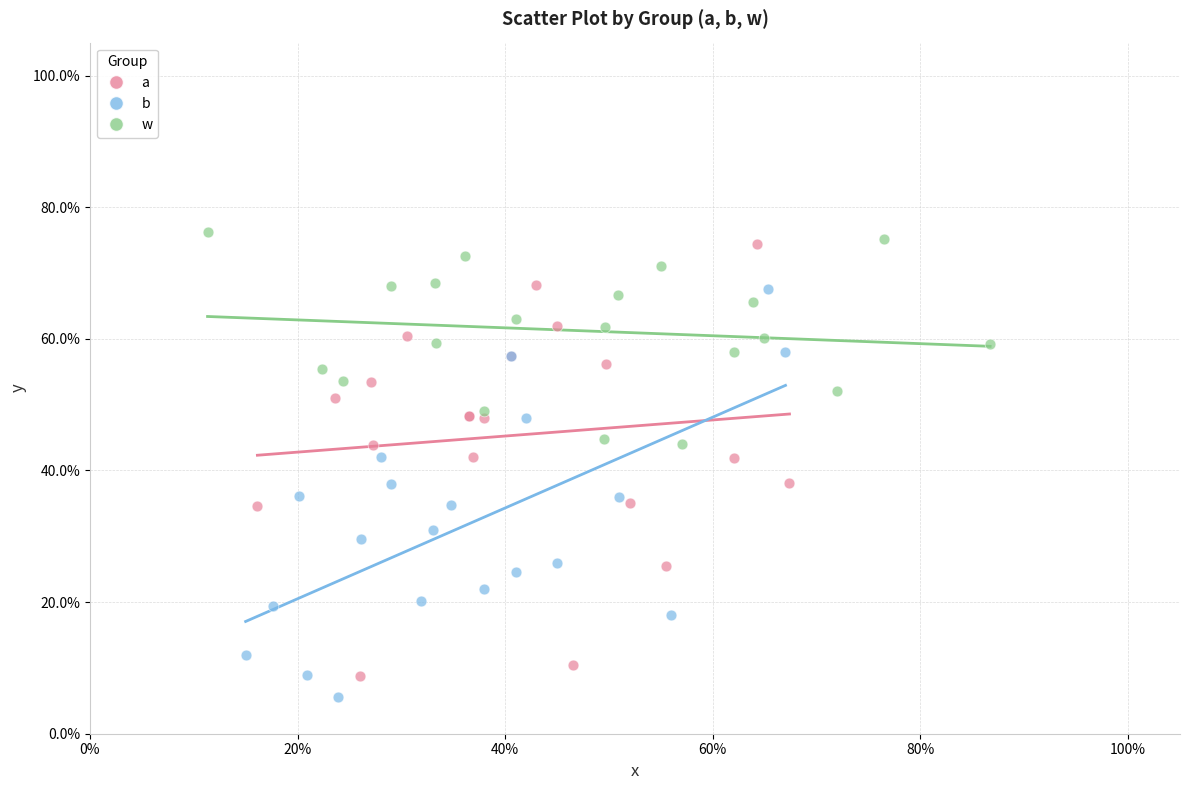

Which series reaches the minimum Y coordinate?

b